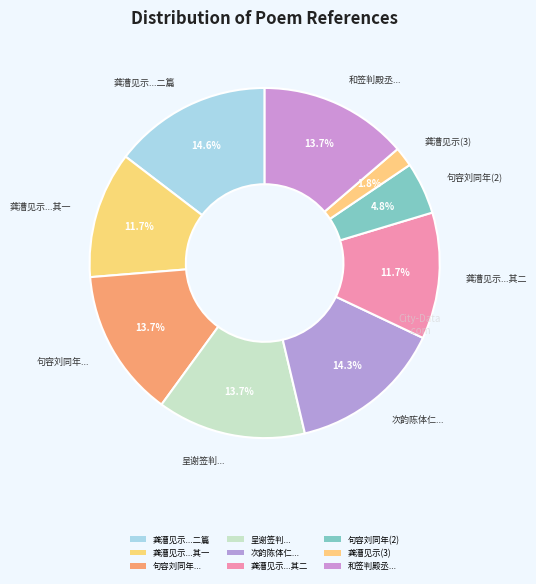

Which slice is the largest?

龚漕见示游山唱和诗卷用其首章和二篇